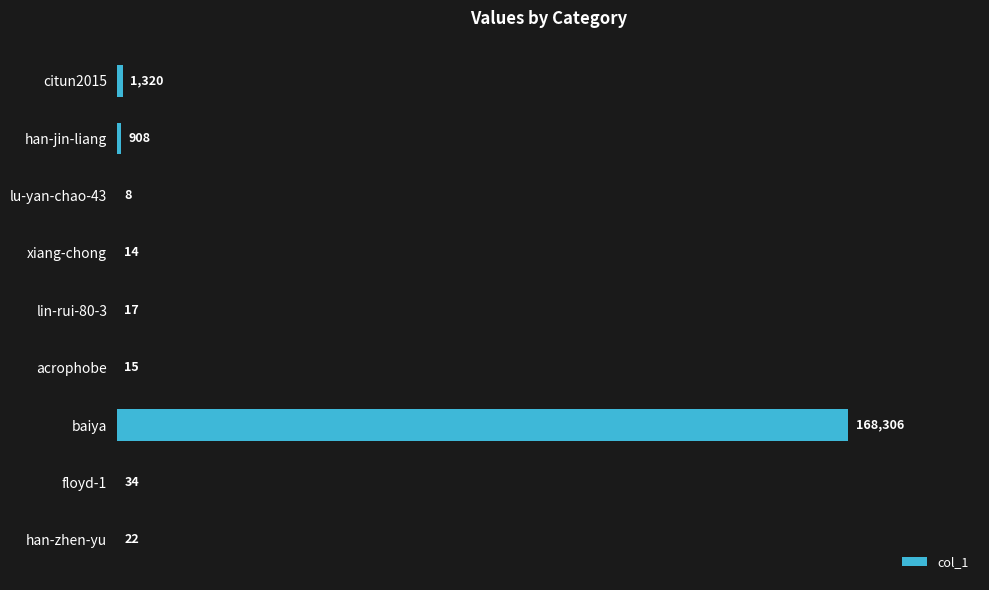

How many series are shown in this chart?

1